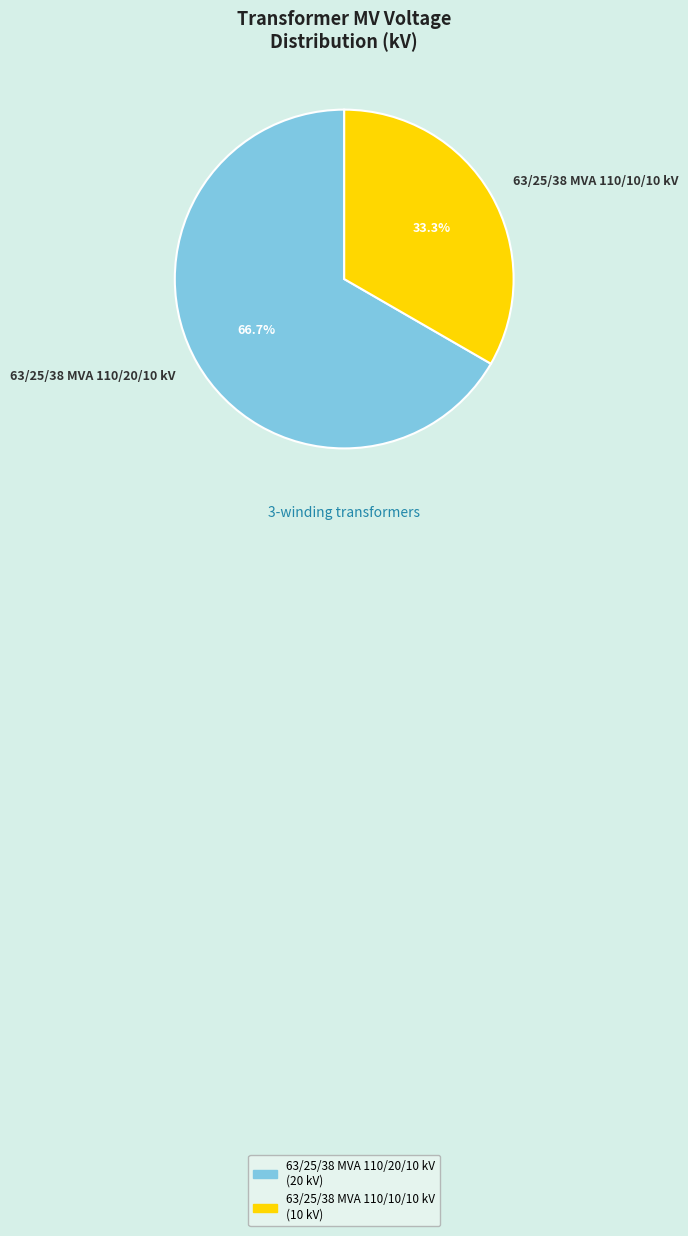

To the nearest percent, what is the difference between the 63/25/38 MVA 110/20/10 kV and 63/25/38 MVA 110/10/10 kV slice percentages?

33%